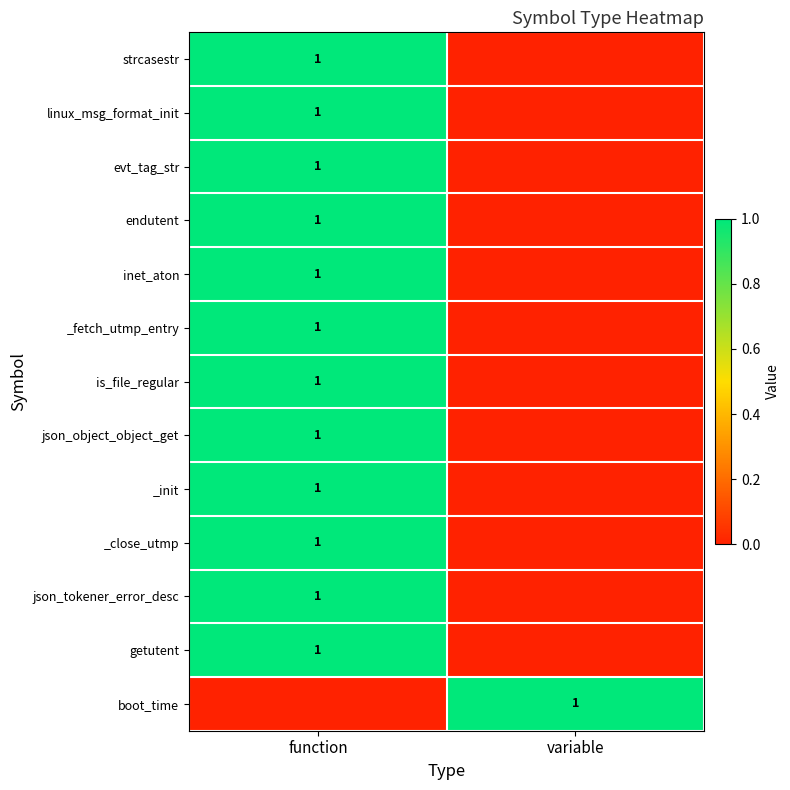

Which category has the highest value across all series?

function